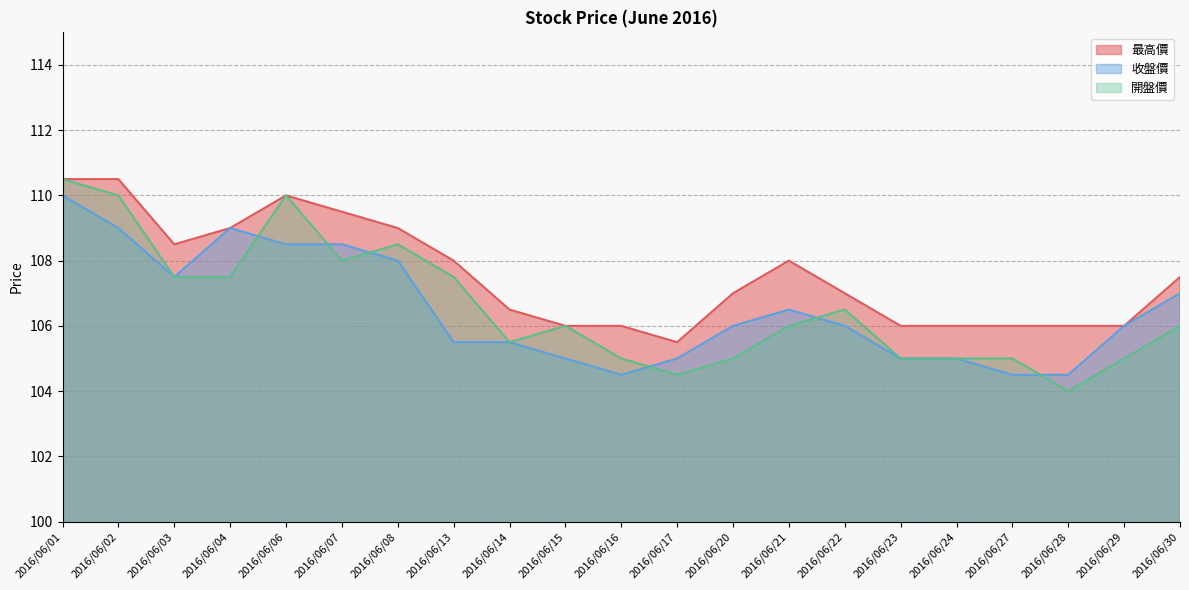

Reading right to left, transcribe all the data shown in this chart.

最高價: 2016/06/30=107.5	2016/06/29=106.0	2016/06/28=106.0	2016/06/27=106.0	2016/06/24=106.0	2016/06/23=106.0	2016/06/22=107.0	2016/06/21=108.0	2016/06/20=107.0	2016/06/17=105.5	2016/06/16=106.0	2016/06/15=106.0	2016/06/14=106.5	2016/06/13=108.0	2016/06/08=109.0	2016/06/07=109.5	2016/06/06=110.0	2016/06/04=109.0	2016/06/03=108.5	2016/06/02=110.5	2016/06/01=110.5
收盤價: 2016/06/30=107.0	2016/06/29=106.0	2016/06/28=104.5	2016/06/27=104.5	2016/06/24=105.0	2016/06/23=105.0	2016/06/22=106.0	2016/06/21=106.5	2016/06/20=106.0	2016/06/17=105.0	2016/06/16=104.5	2016/06/15=105.0	2016/06/14=105.5	2016/06/13=105.5	2016/06/08=108.0	2016/06/07=108.5	2016/06/06=108.5	2016/06/04=109.0	2016/06/03=107.5	2016/06/02=109.0	2016/06/01=110.0
開盤價: 2016/06/30=106.0	2016/06/29=105.0	2016/06/28=104.0	2016/06/27=105.0	2016/06/24=105.0	2016/06/23=105.0	2016/06/22=106.5	2016/06/21=106.0	2016/06/20=105.0	2016/06/17=104.5	2016/06/16=105.0	2016/06/15=106.0	2016/06/14=105.5	2016/06/13=107.5	2016/06/08=108.5	2016/06/07=108.0	2016/06/06=110.0	2016/06/04=107.5	2016/06/03=107.5	2016/06/02=110.0	2016/06/01=110.5